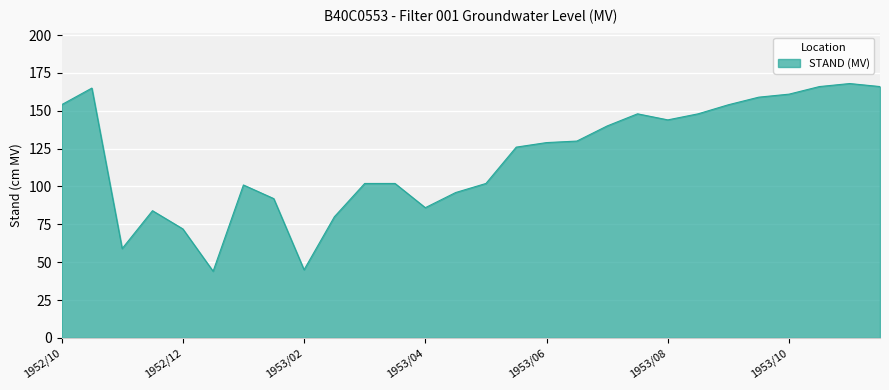

What is the difference between the second highest and second lowest values?

121